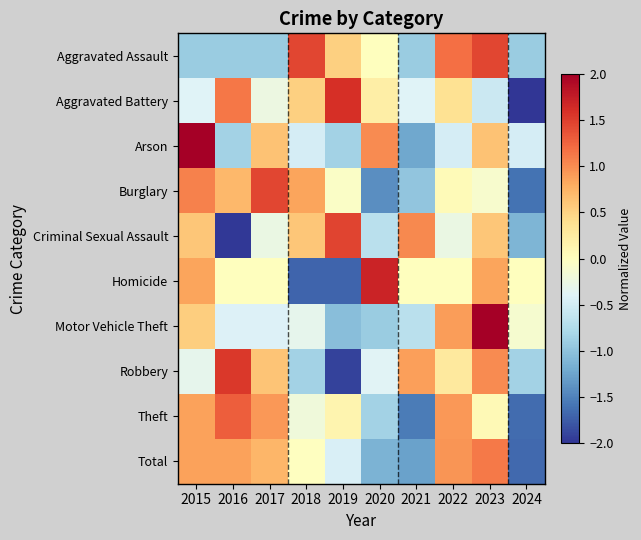

What is the total value across all series at 2023?

7.5